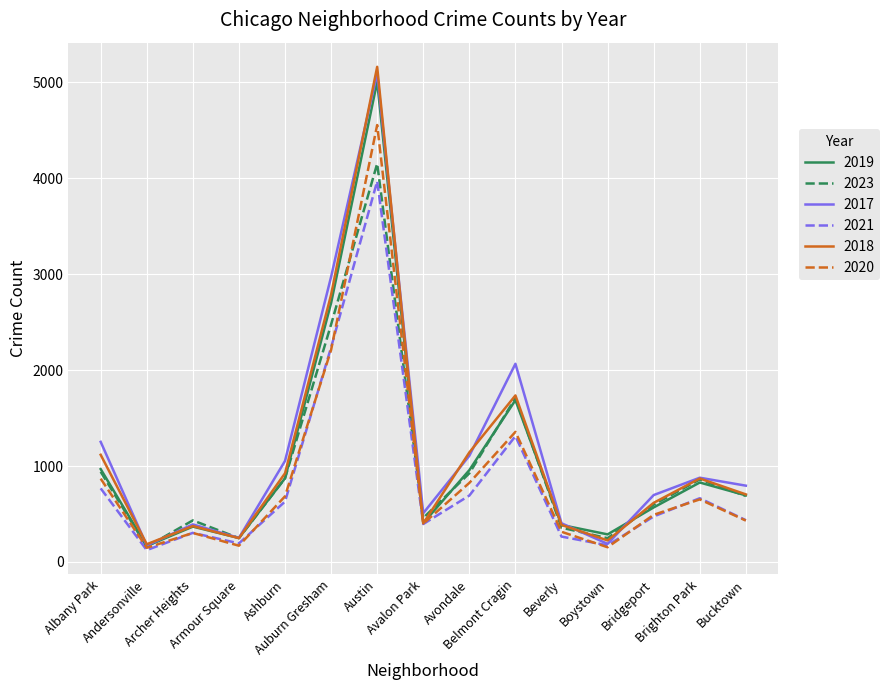

Which series has the widest spread of values?

2018